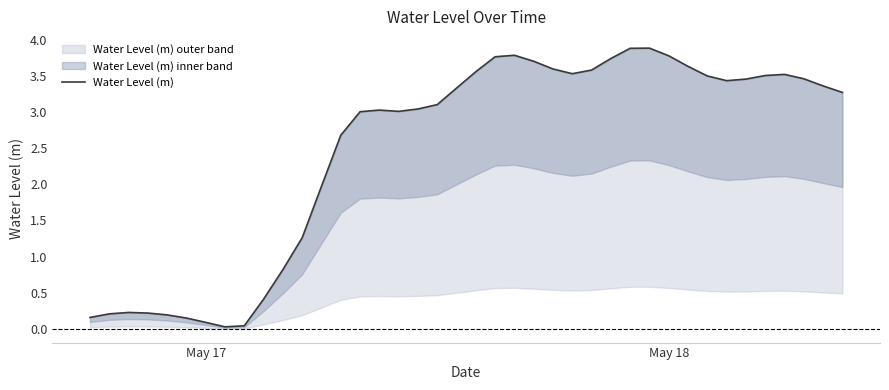

Is this an area chart (filled region under the line)?

No